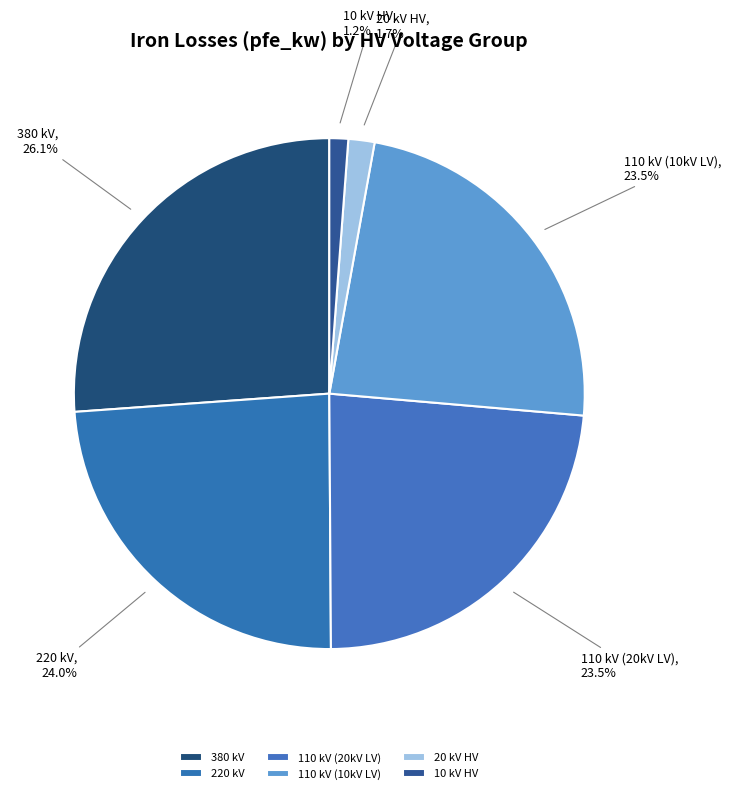

What portion of the pie excludes 20 kV HV?

98.3%